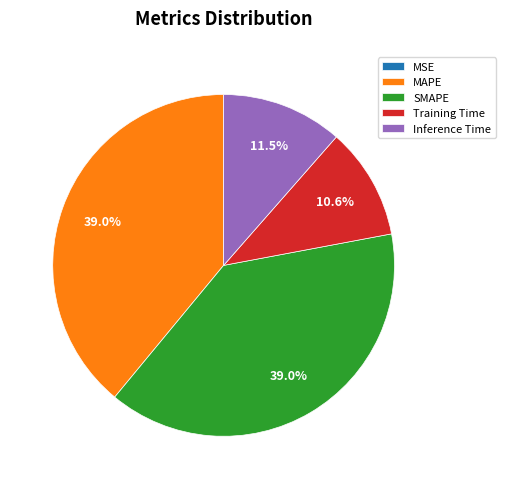

Is there any slice that represents more than half of the pie?

No